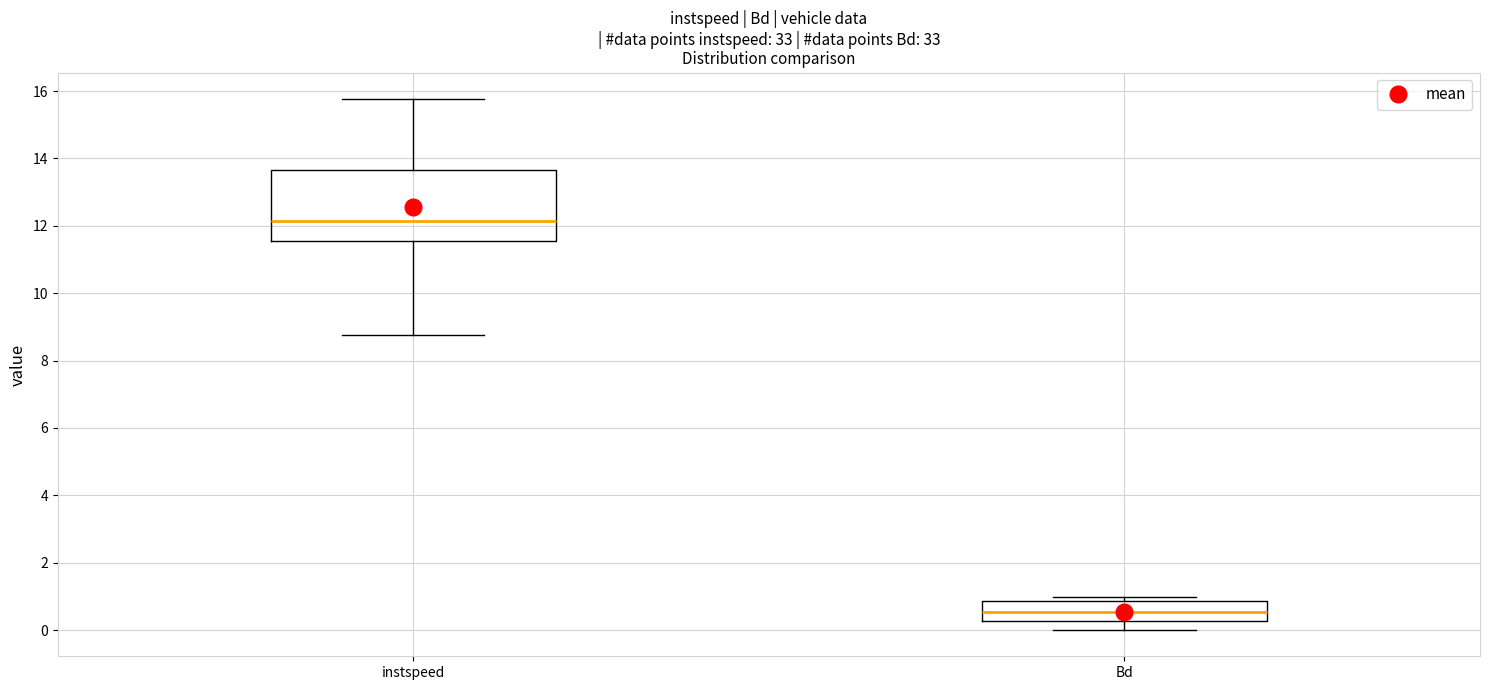

Which box has the highest median line?

instspeed